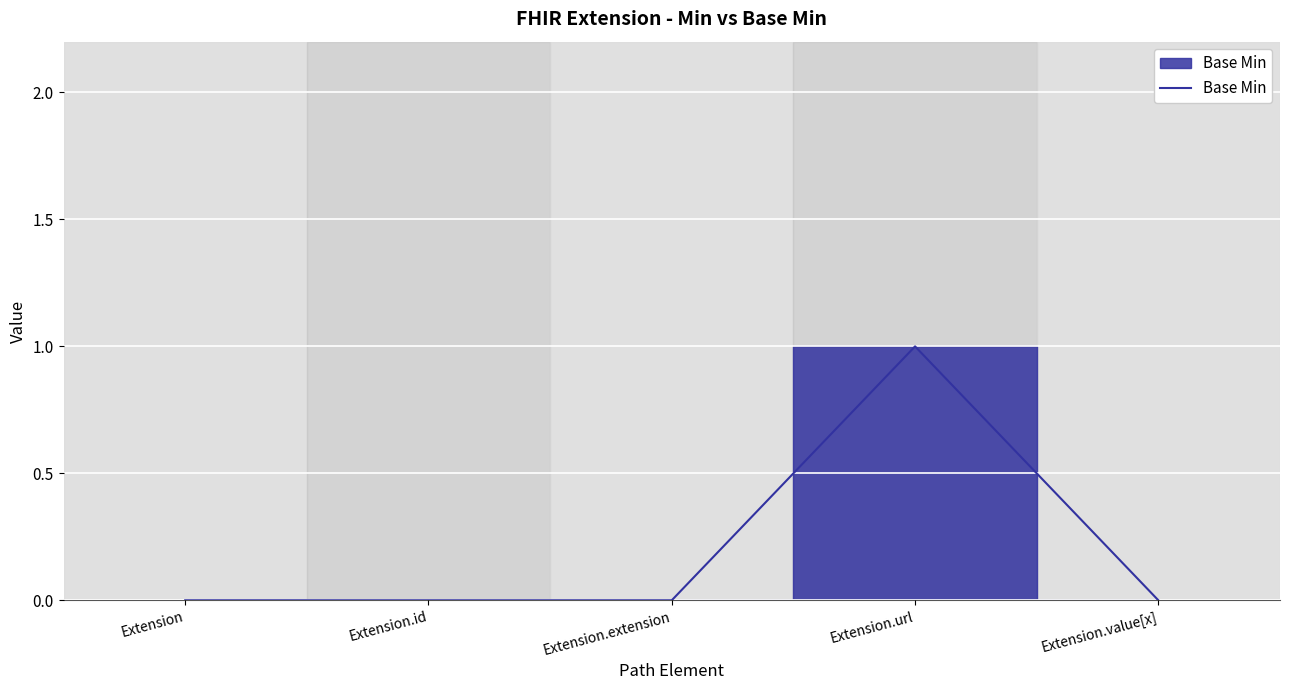

Does the chart have visible grid lines?

Yes